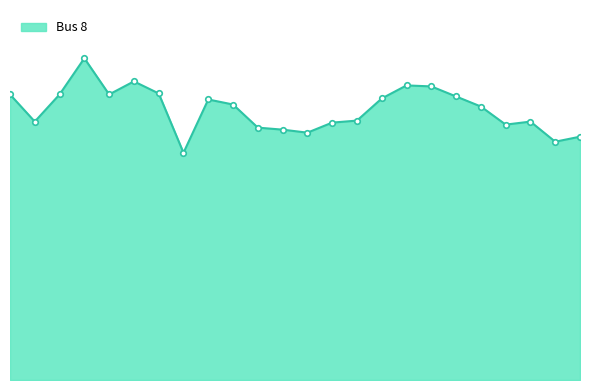

Does the chart have visible grid lines?

No